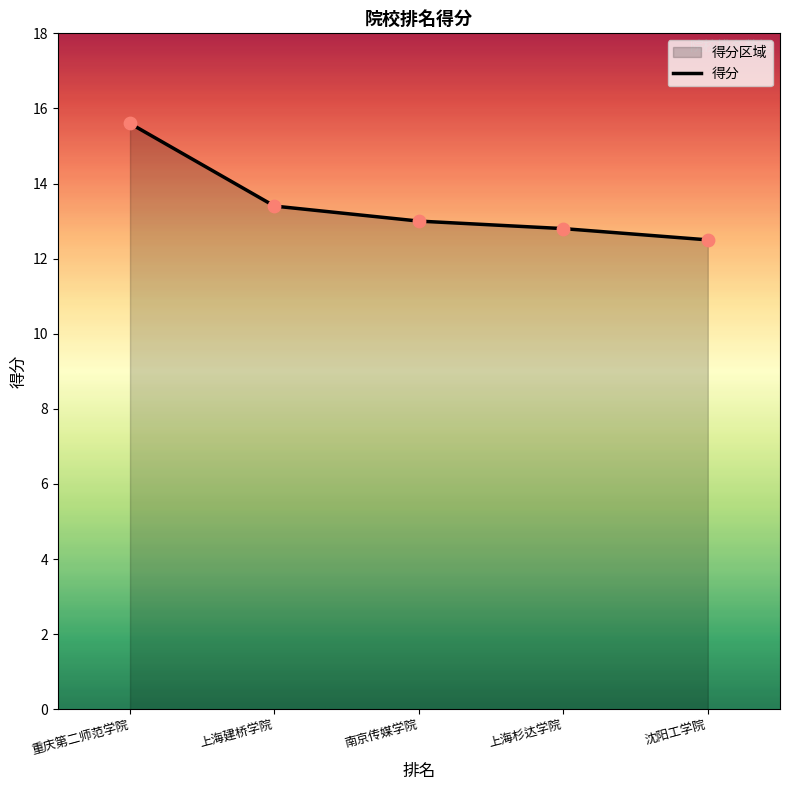

What is the ratio of the value at 上海建桥学院 to the value at 沈阳工学院?

1.1